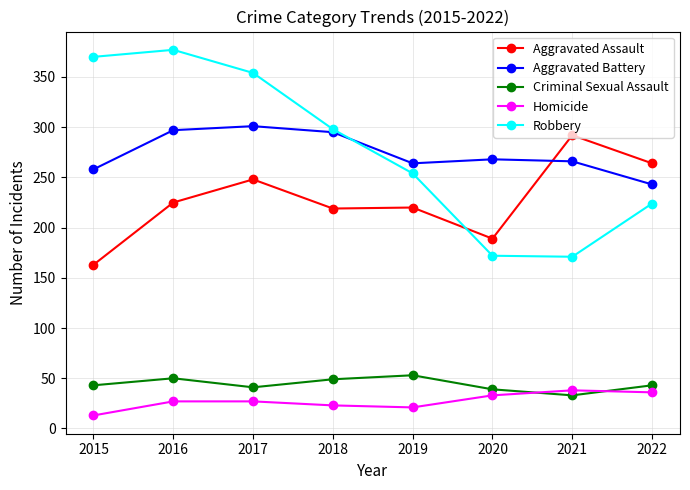

Where is Robbery nearest to the value 274?

2019